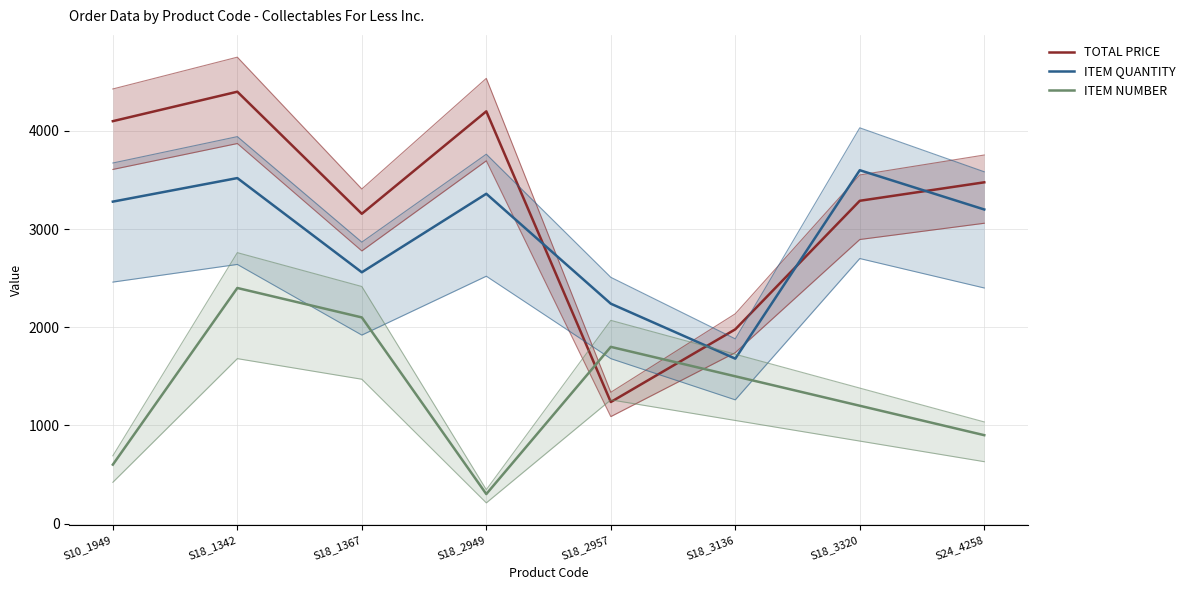

At how many categories does at least one series exceed 1259?

8